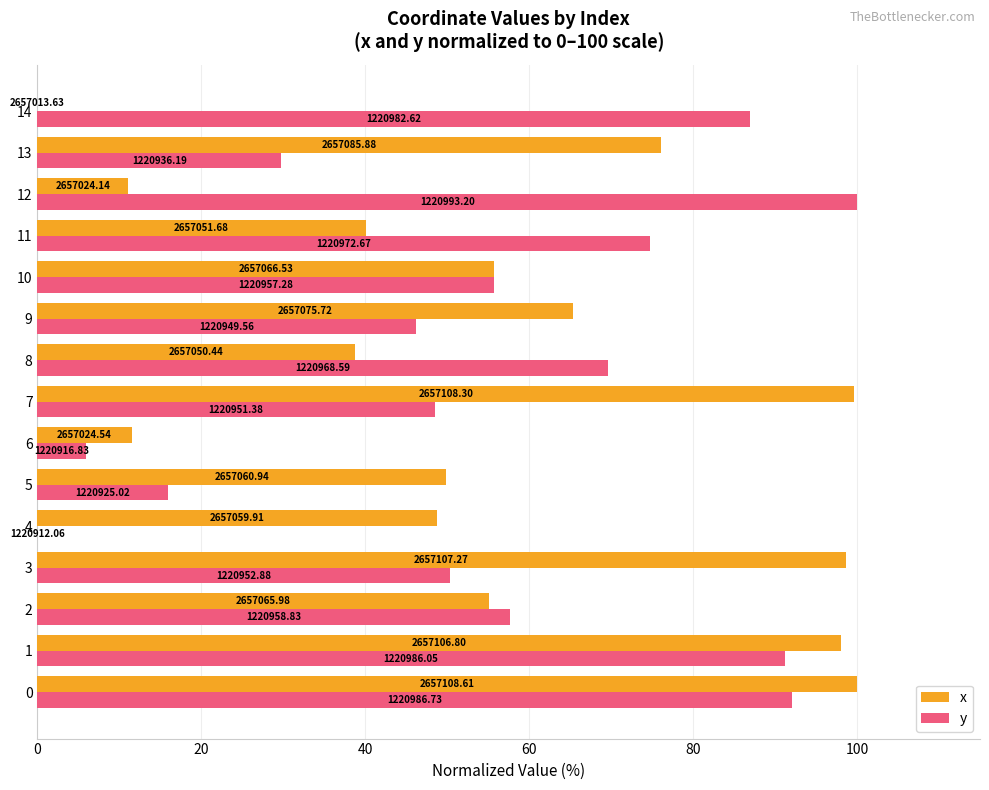

What is the label of the 5th bar from the right?

10